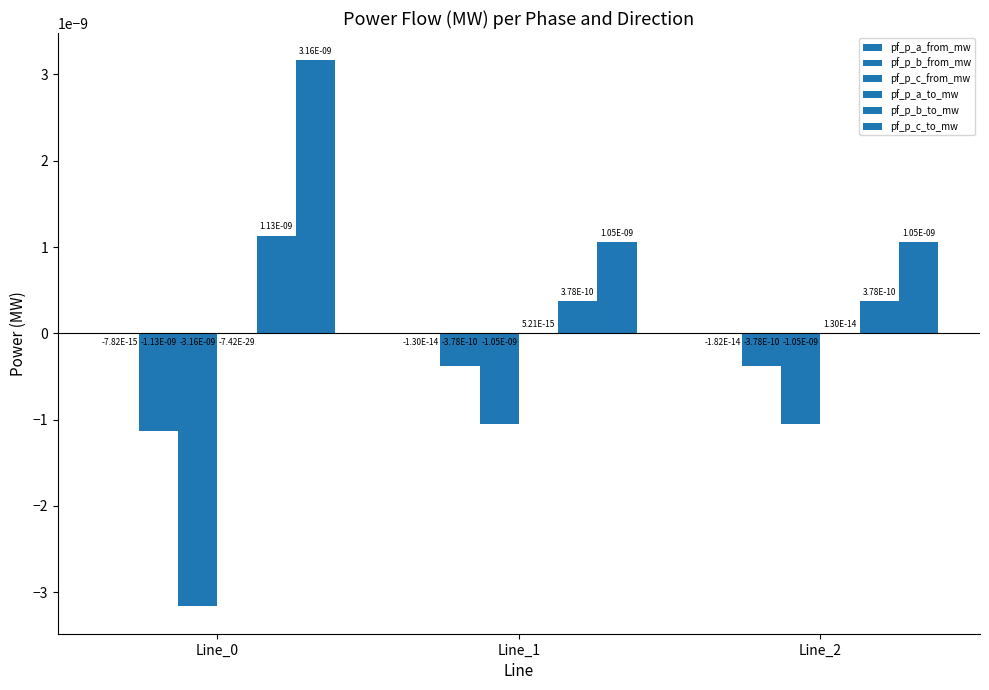

How many groups of bars are there?

3